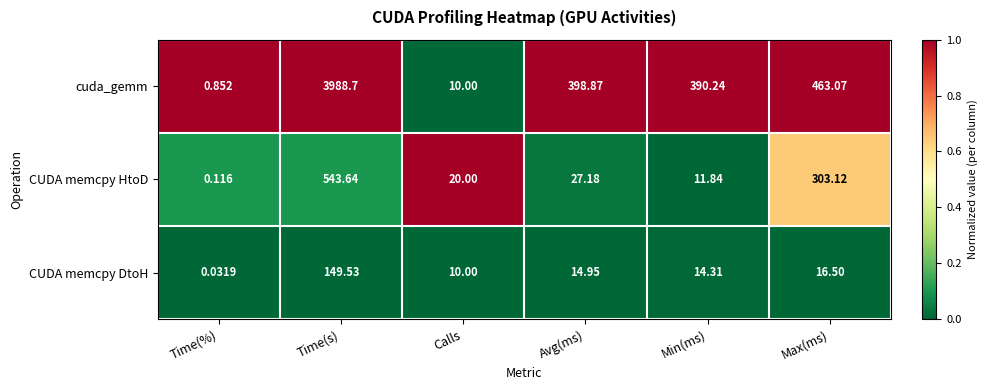

Rank the series at Time(%) from lowest to highest value.

CUDA memcpy DtoH, CUDA memcpy HtoD, cuda_gemm